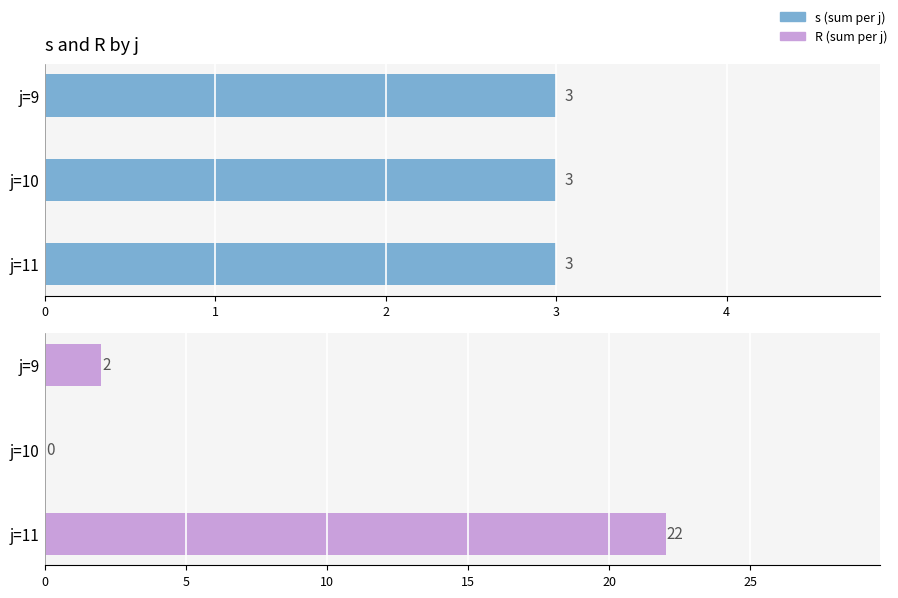

What are all the series names shown in the legend?

s, R